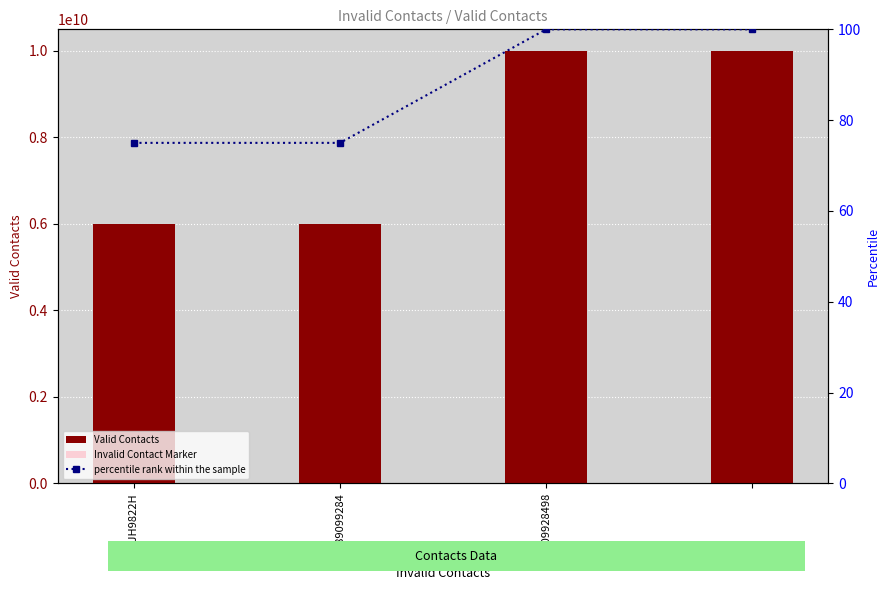

Reading left to right, extract all data points from this chart.

Valid Contacts: 6000000000	6000000001	9999999998	9999999999
Invalid Contact Marker: 6000000000	6000000001	9999999998	9999999999
percentile rank within the sample: 75	75	100	100